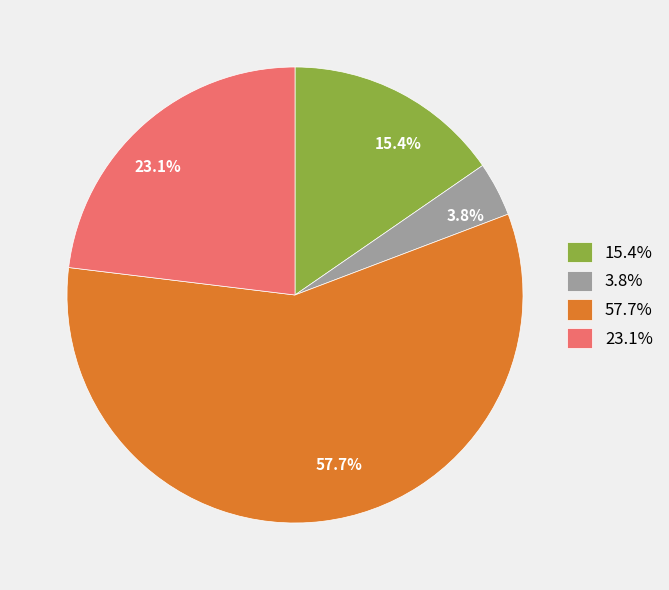

Is there a majority slice in this chart?

Yes